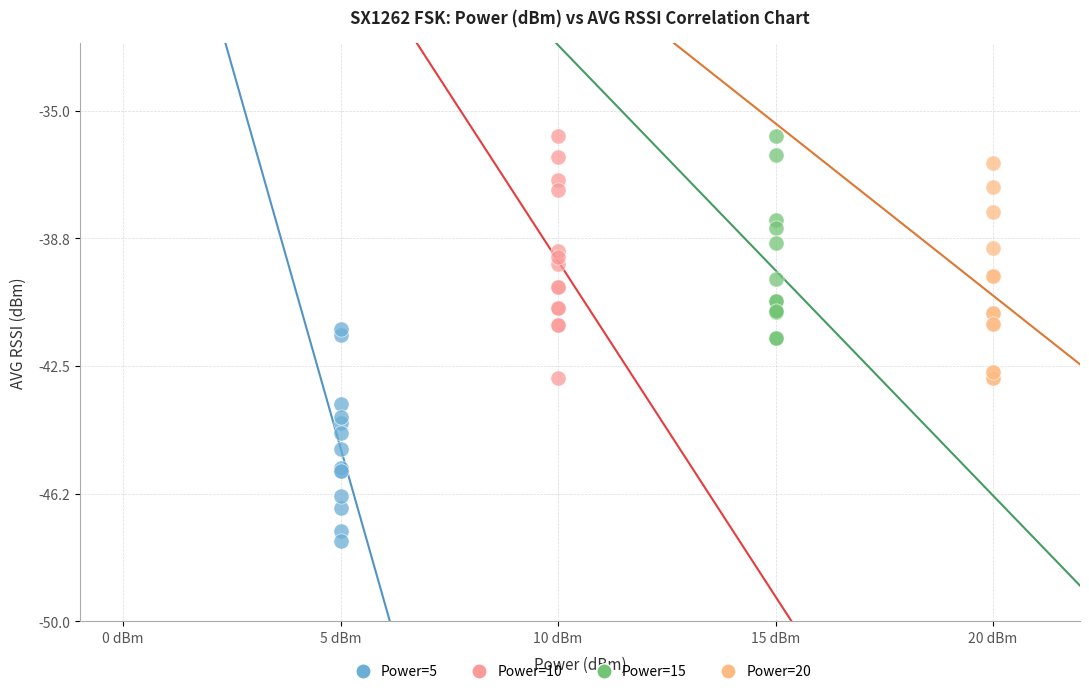

Which series contains the lowest Y value?

Power=5